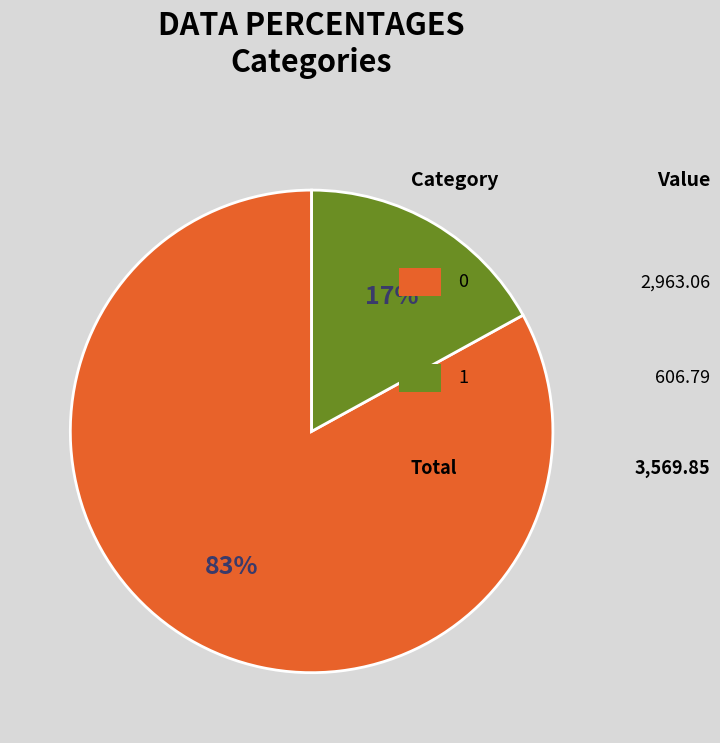

To the nearest percent, what is the difference between the largest and smallest slice percentages?

66%